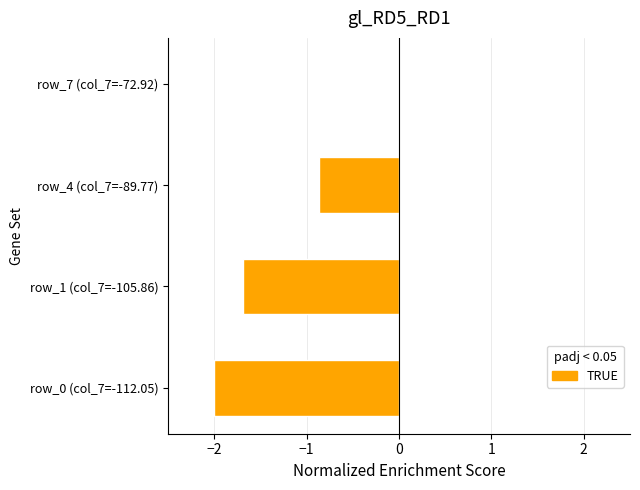

At which label is the value closest to -1?

row_4 (col_7=-89.77)